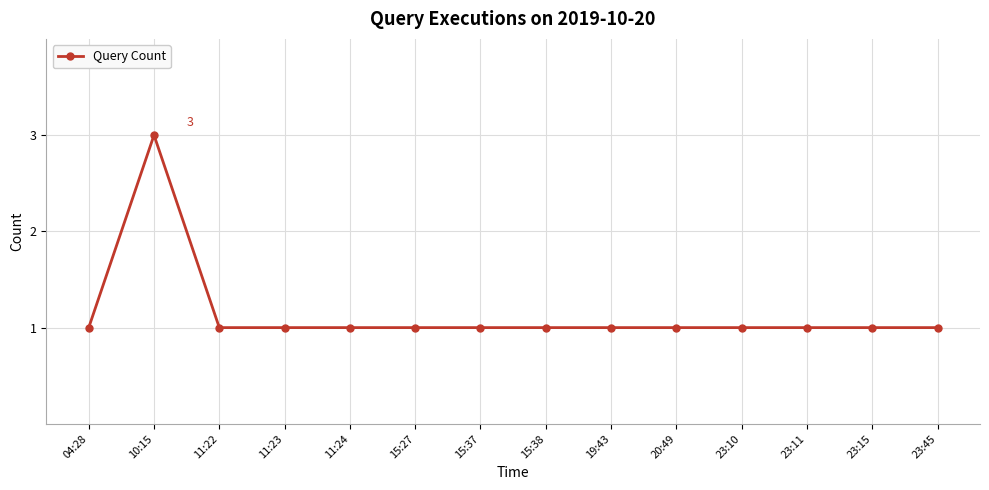

What is the greatest value displayed?

3